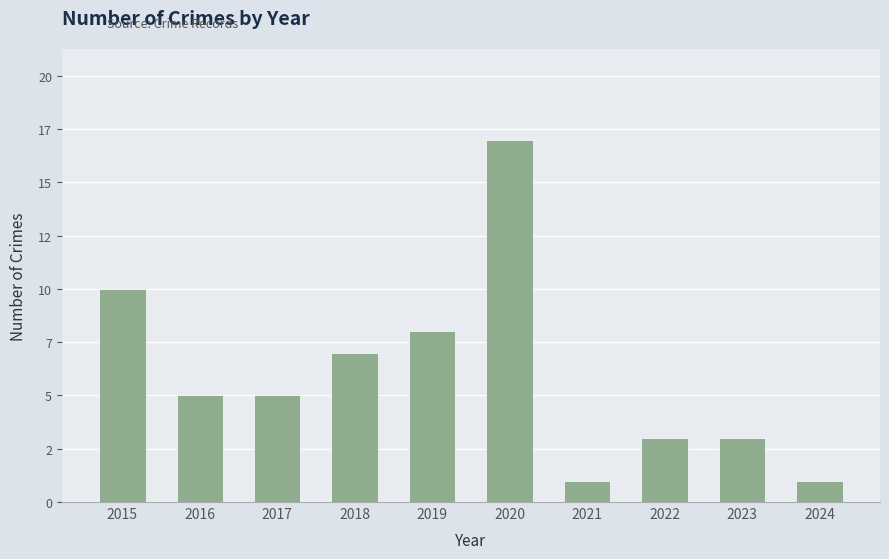

Are the bars horizontal?

No